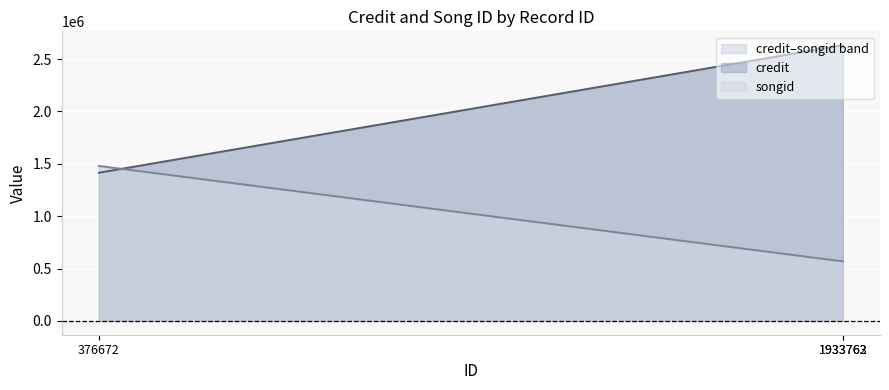

Read the songid line value at 376672.

1479884